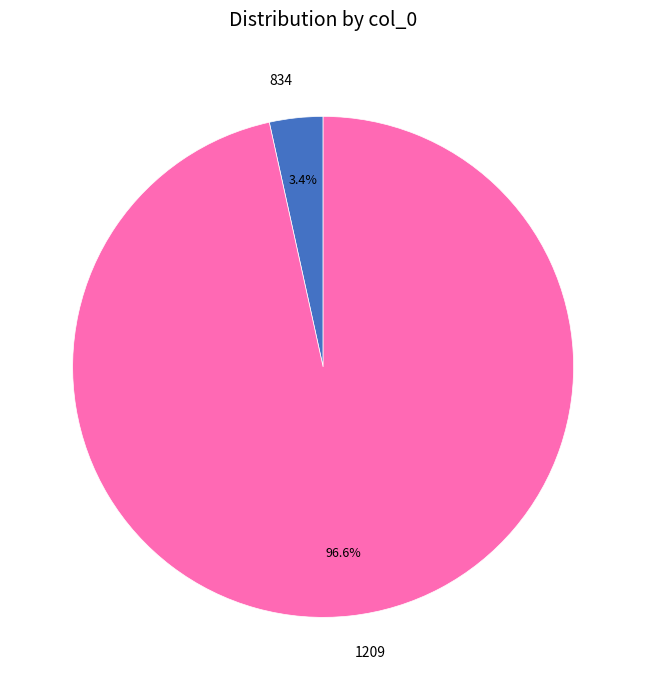

To the nearest percent, what is the difference between the 1209 and 834 slice percentages?

93%